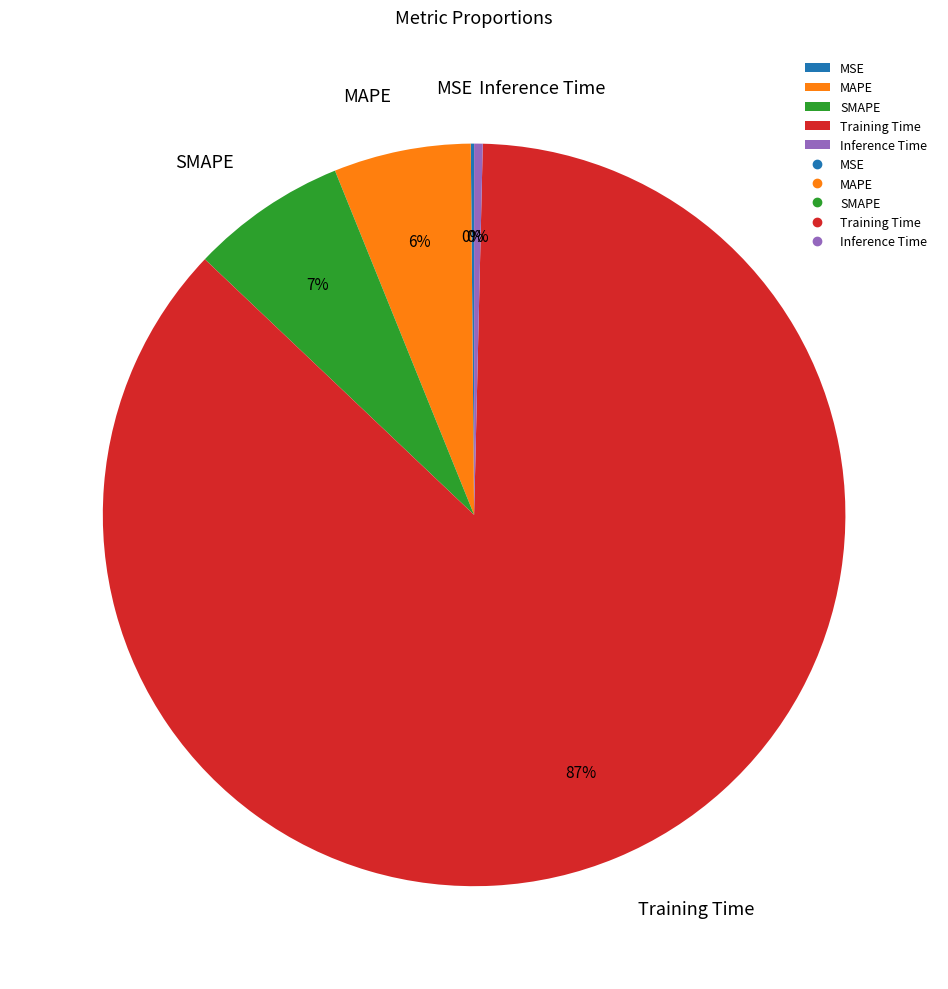

Is there any slice that represents more than half of the pie?

Yes